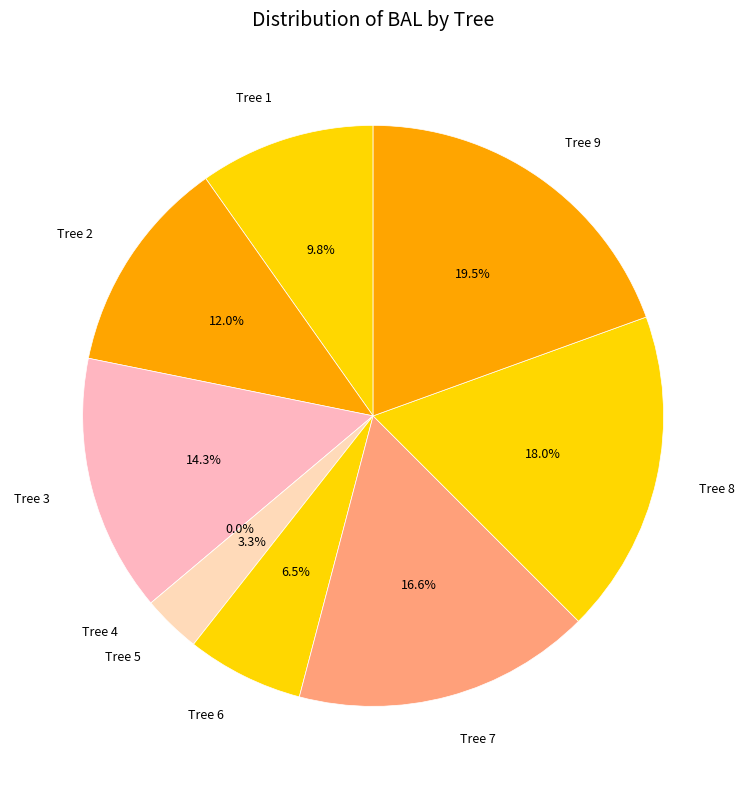

Which slice is the largest?

Tree 9